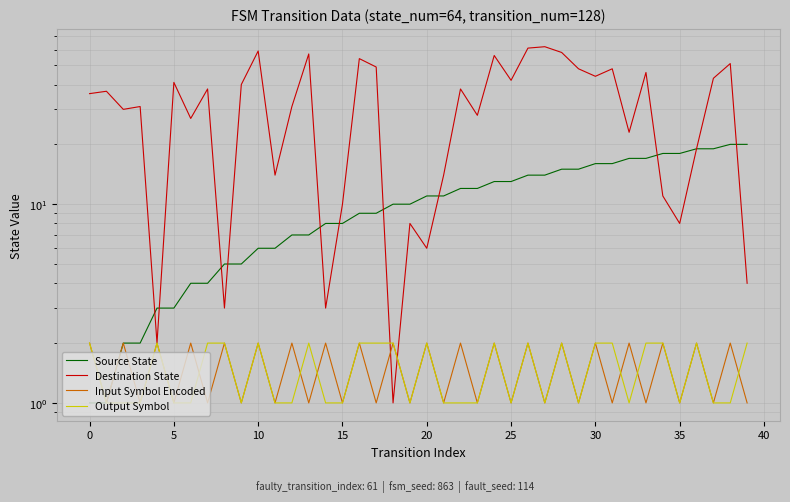

Which label corresponds to the largest value in the chart?

27